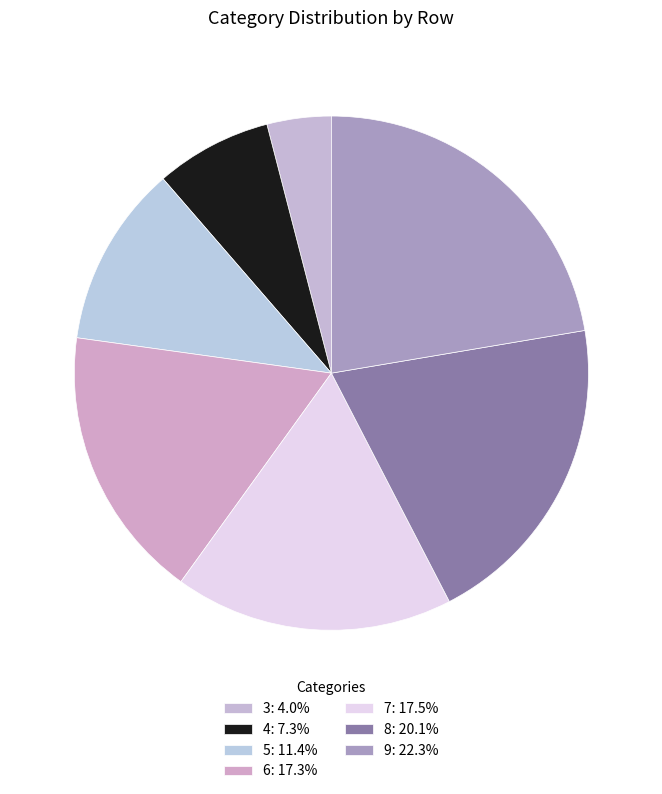

What is the smallest slice in the pie chart?

3